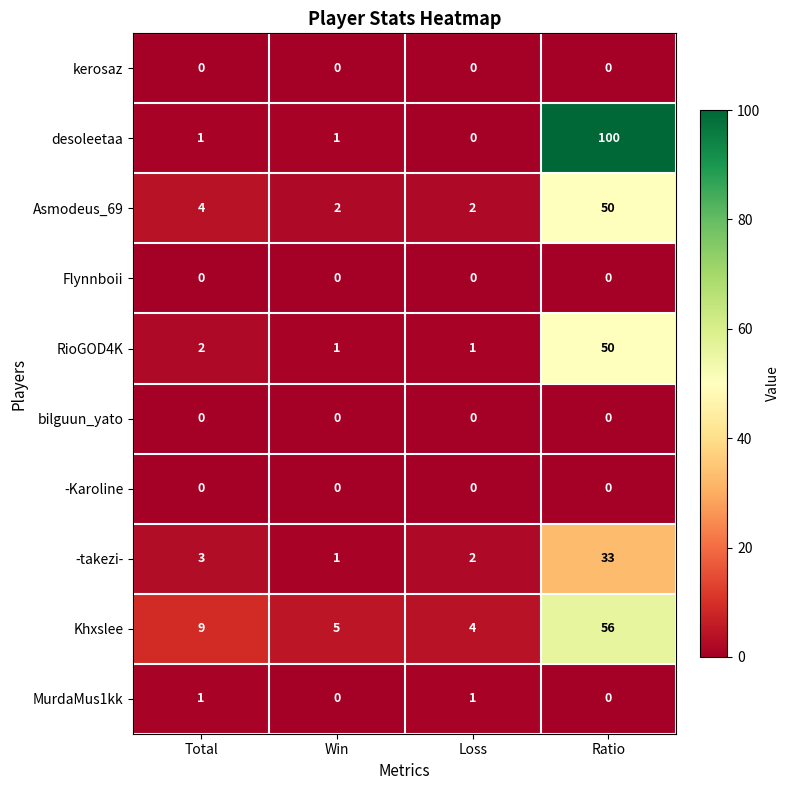

At which category is the sum across all series the highest?

Ratio